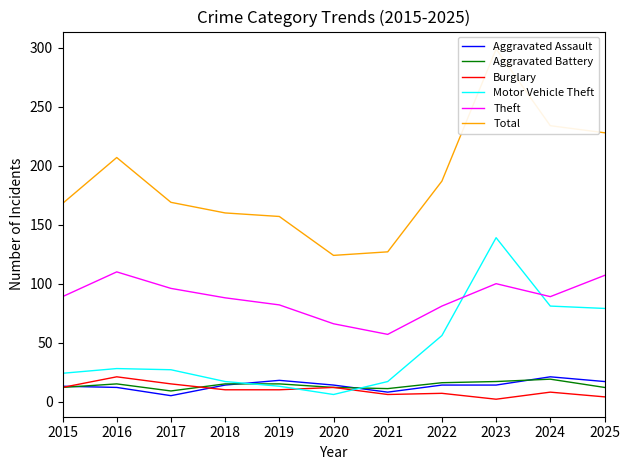

True or false: Aggravated Assault has more than 1 points higher than both neighbors.

True